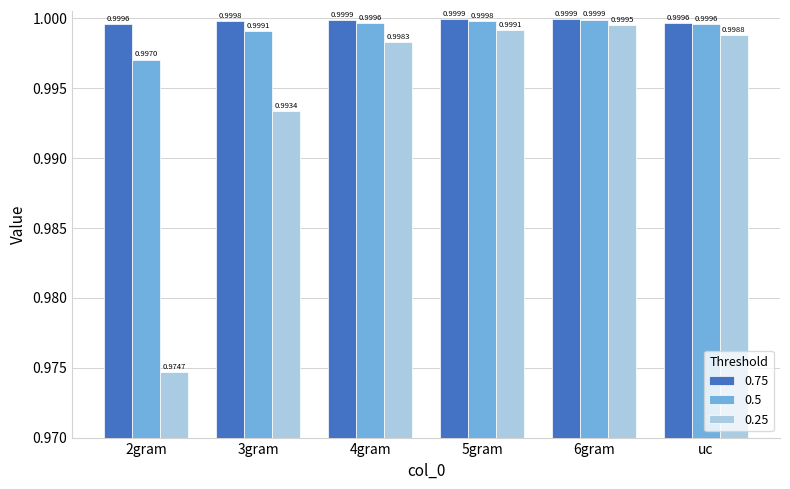

At which category does the chart reach its minimum across all series?

2gram